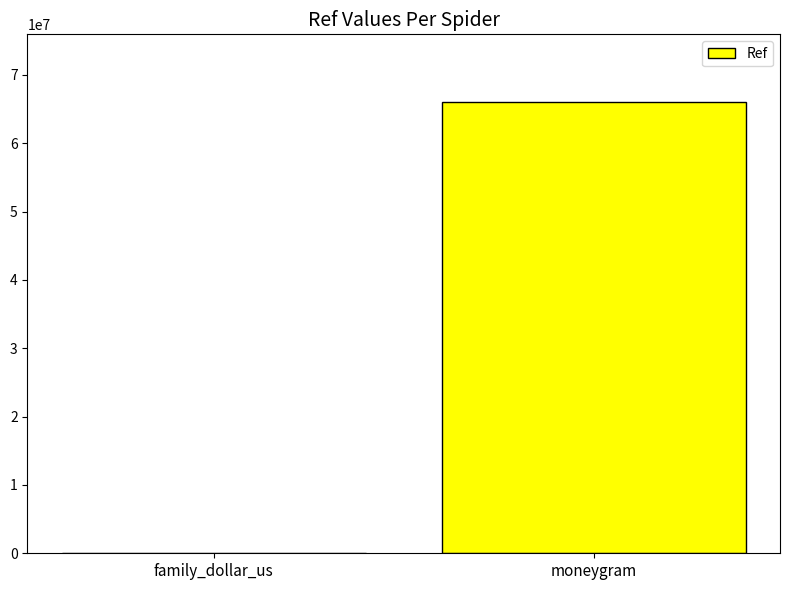

Is it true that the value at moneygram is 107774077?

False